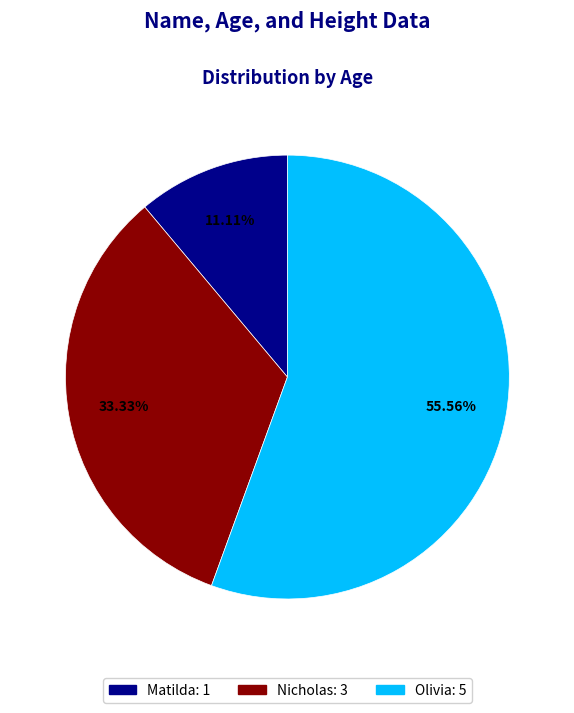

Count the number of slices in the pie.

3